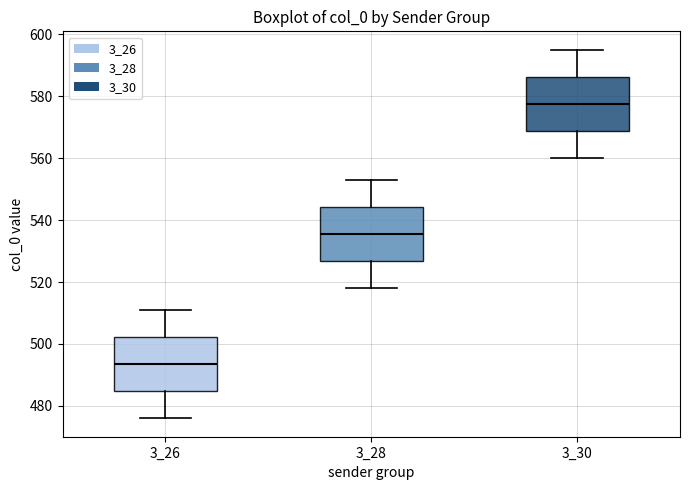

Reading left to right, read every box against the y-axis: the position of its median line, the range the box covers, and the ends of its whiskers. The values are not printed on the chart, so give them approximately, as read against the axis.

3_26: median 494, box 484 to 502, whiskers 476 to 512
3_28: median 536, box 526 to 544, whiskers 518 to 554
3_30: median 578, box 568 to 586, whiskers 560 to 596